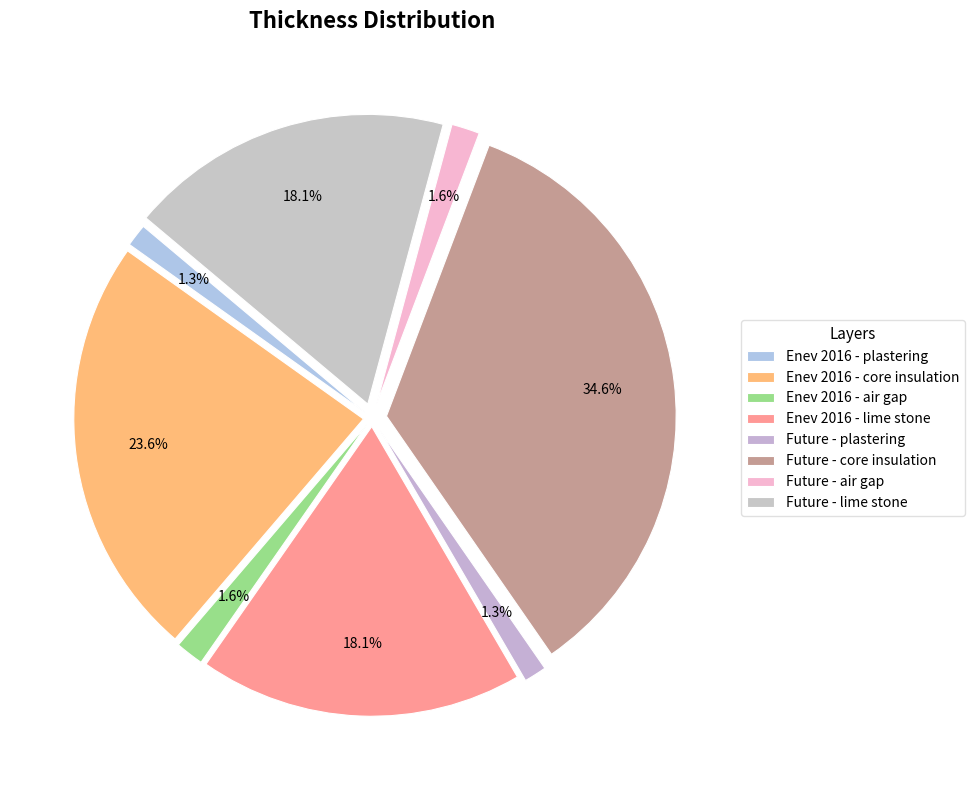

Is there a majority slice in this chart?

No